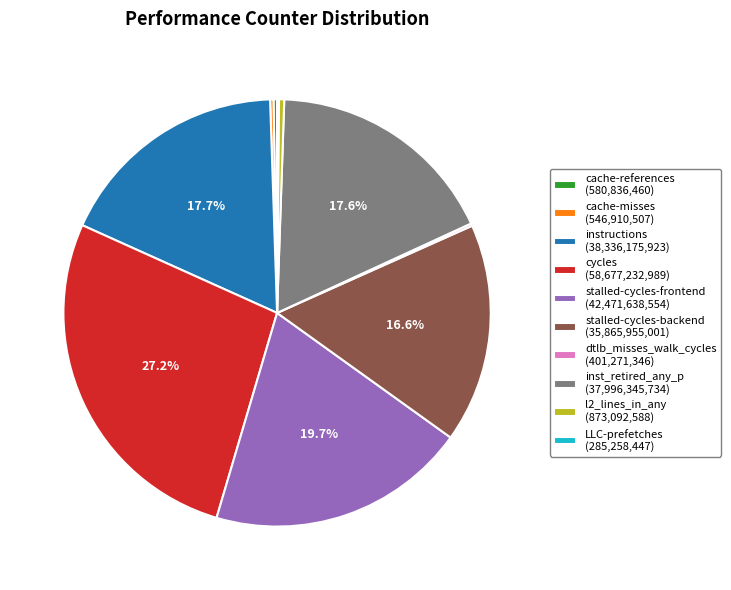

Do instructions and stalled-cycles-frontend together represent more than half of the pie?

No